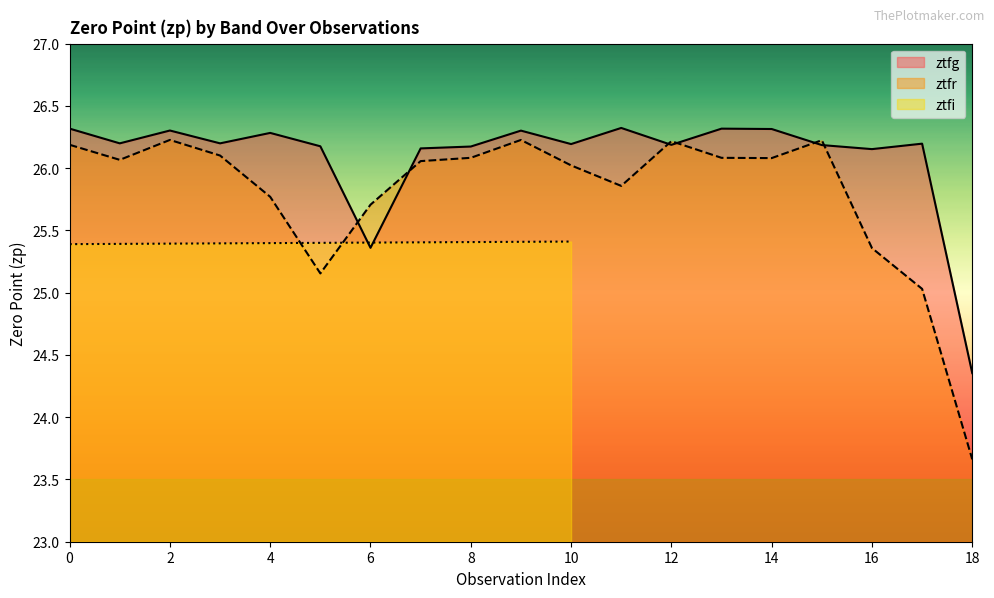

Between which two adjacent categories do ztfr and ztfg first intersect?

5 and 6